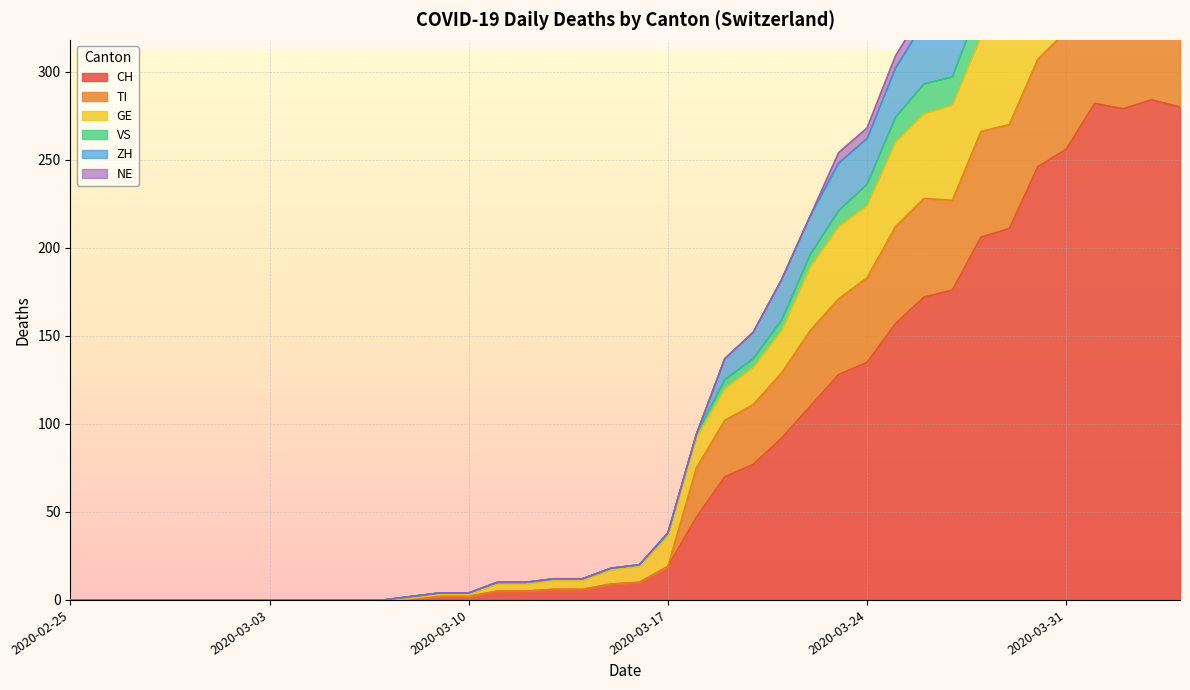

Where is the first local minimum for TI?

2020-04-02